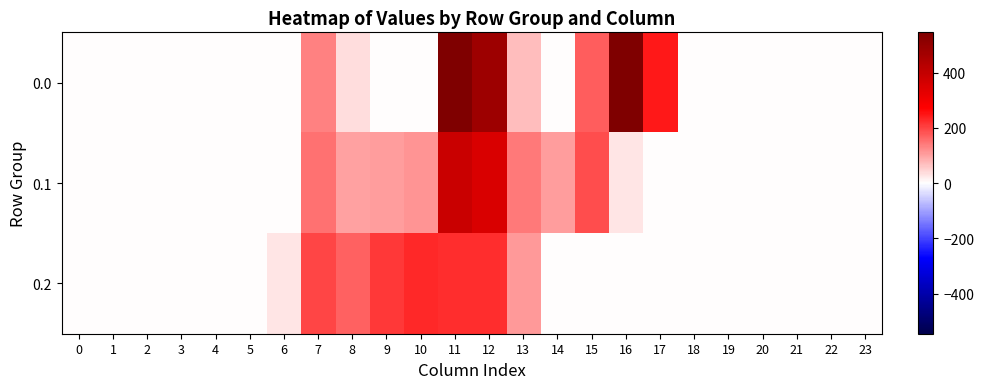

Reading left to right, list all the values displayed in this chart.

0.0: 0=0.0	1=0.0	2=0.0	3=0.0	4=0.0	5=0.0	6=0.0	7=134.3	8=35.0	9=0.0	10=0.0	11=544.3	12=477.2	13=70.2	14=0.3	15=172.8	16=545.4	17=243.5	18=0.0	19=0.0	20=0.0	21=0.0	22=0.0	23=0.0
0.1: 0=0.0	1=0.0	2=0.0	3=0.0	4=0.0	5=0.0	6=0.0	7=153.2	8=102.3	9=104.8	10=114.0	11=384.7	12=350.8	13=141.2	14=105.5	15=190.4	16=26.8	17=0.0	18=0.0	19=0.0	20=0.0	21=0.0	22=0.0	23=0.0
0.2: 0=0.0	1=0.0	2=0.0	3=0.0	4=0.0	5=0.0	6=29.3	7=199.0	8=169.5	9=209.6	10=228.0	11=225.2	12=224.3	13=107.8	14=0.0	15=0.0	16=0.0	17=0.0	18=0.0	19=0.0	20=0.0	21=0.0	22=0.0	23=0.0